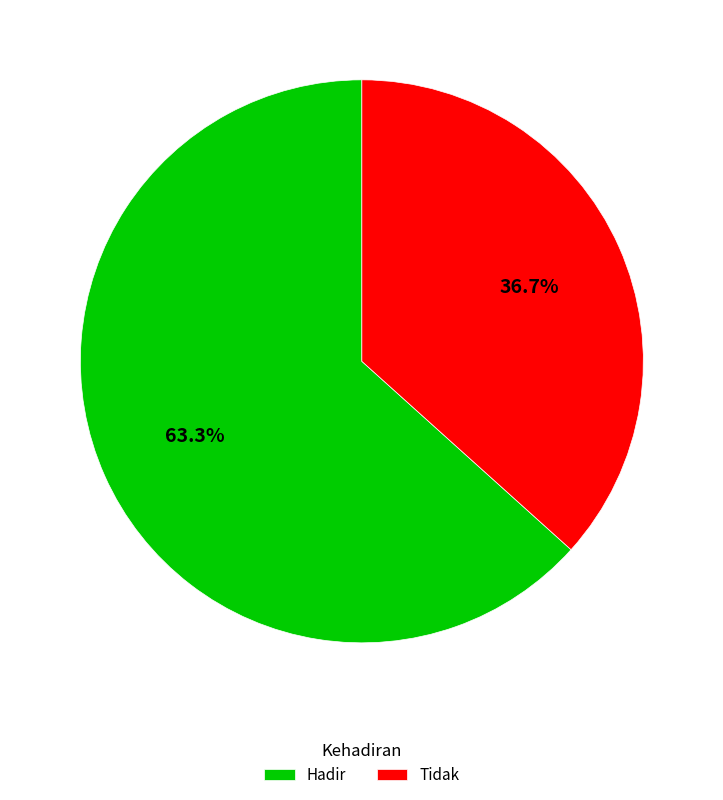

Is there any slice that represents more than half of the pie?

Yes